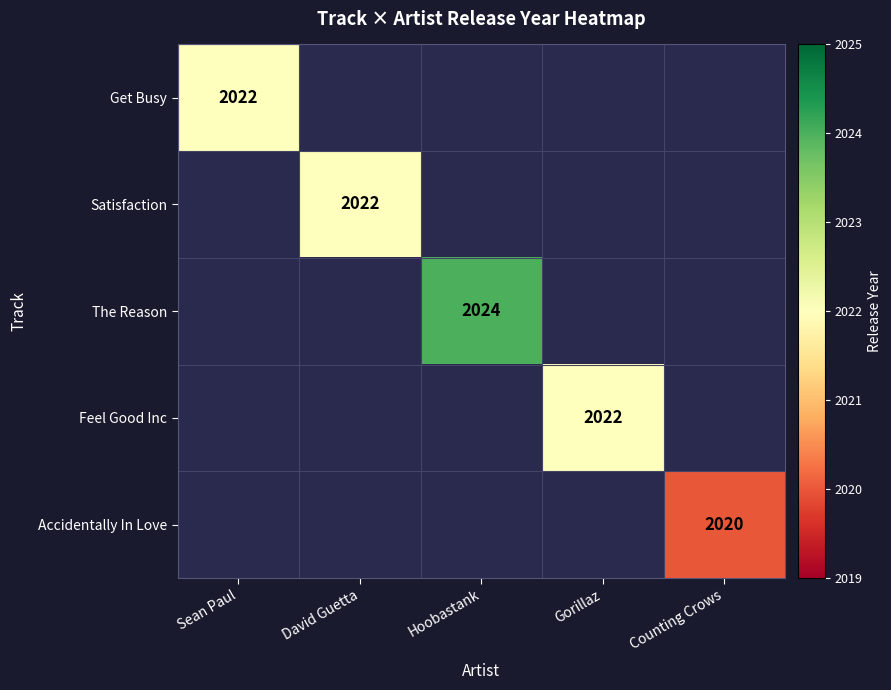

The value of Satisfaction at David Guetta is 2022. True or false?

True